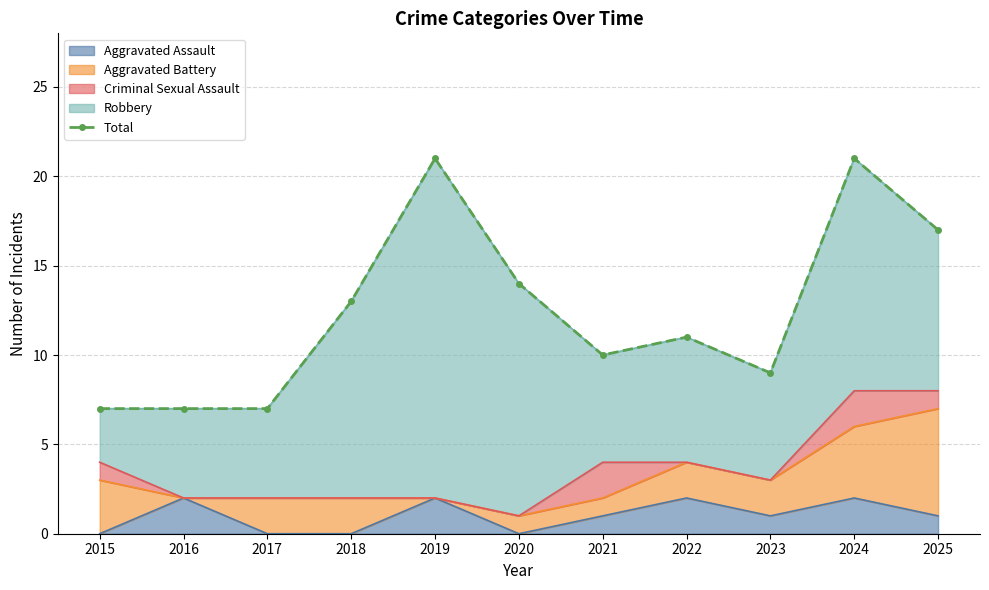

The value at 2025 is 30. True or false?

False